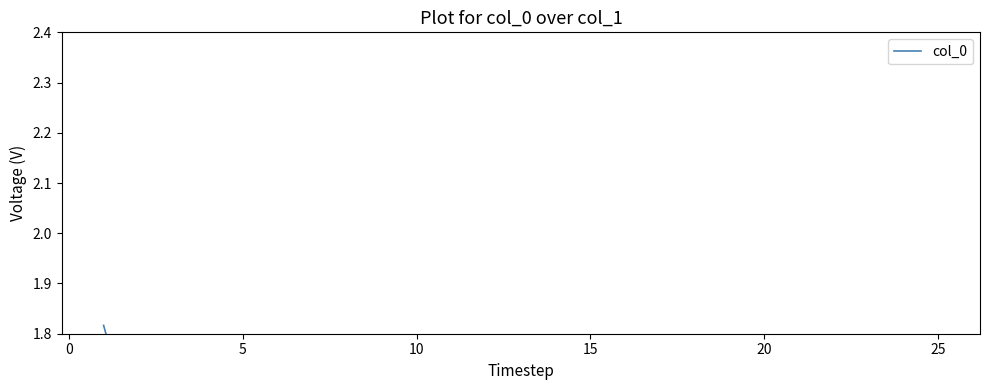

Does the chart have visible grid lines?

No